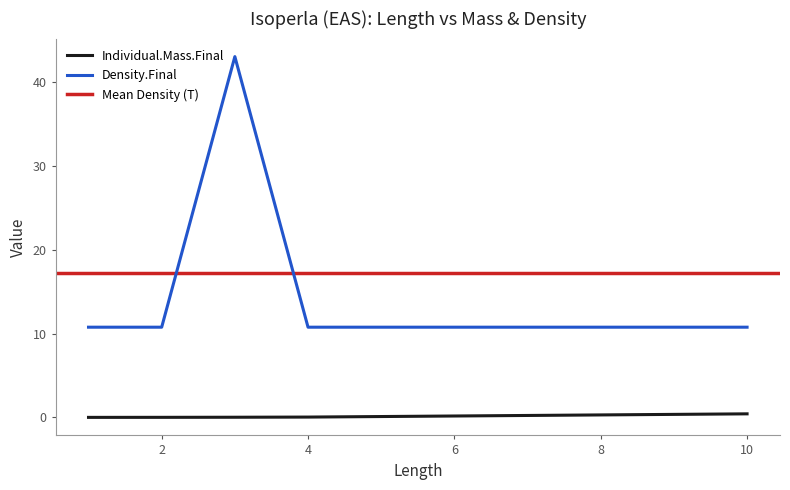

What is the difference between the maximum and minimum values in the Density.Final series?

32.3